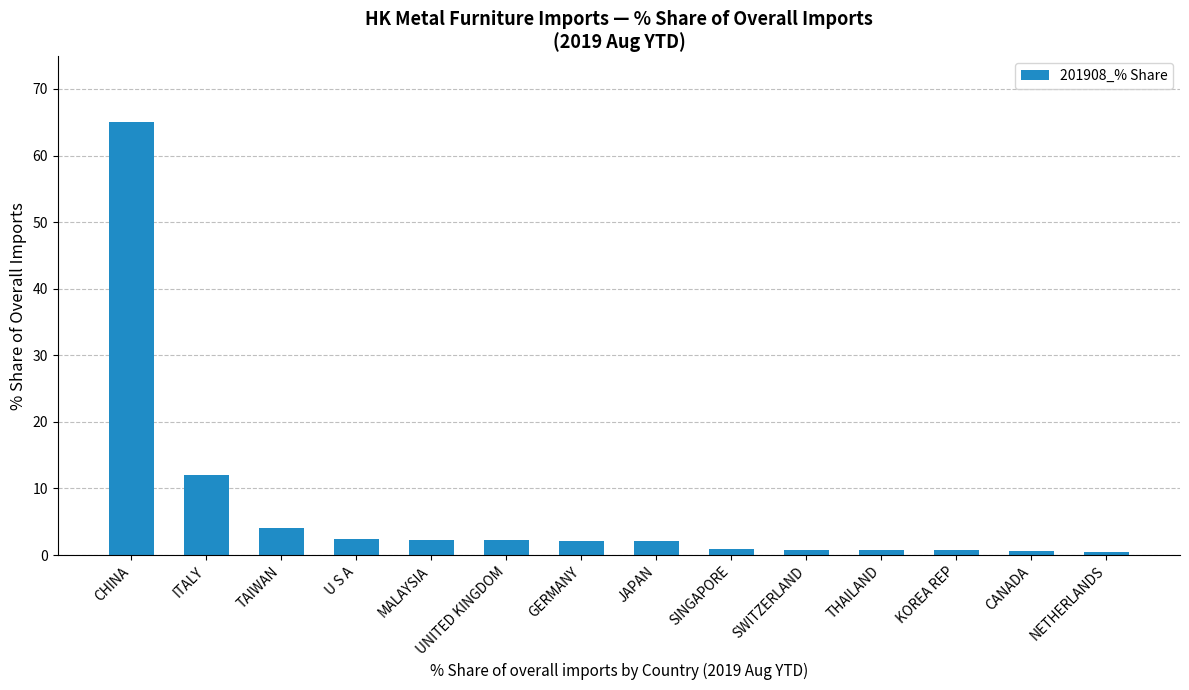

What is the label of the 9th bar from the left?

SINGAPORE